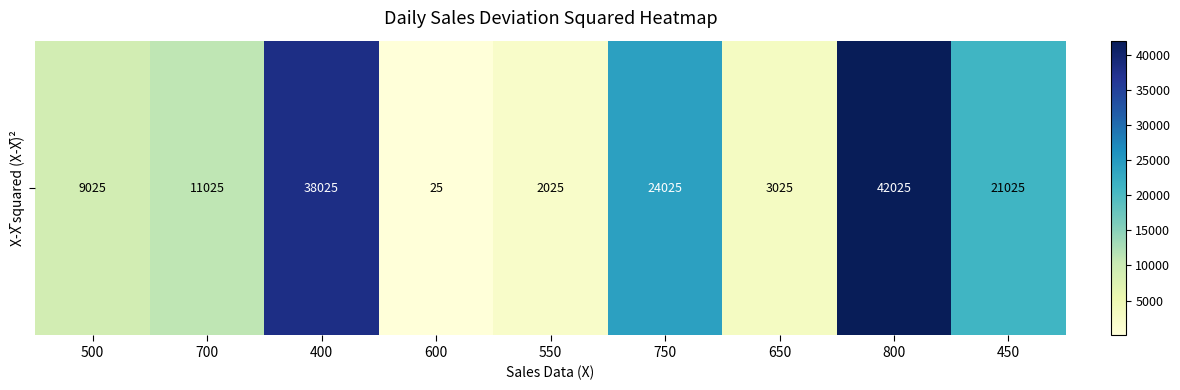

What is the difference between the values at 800 and 550?

40000